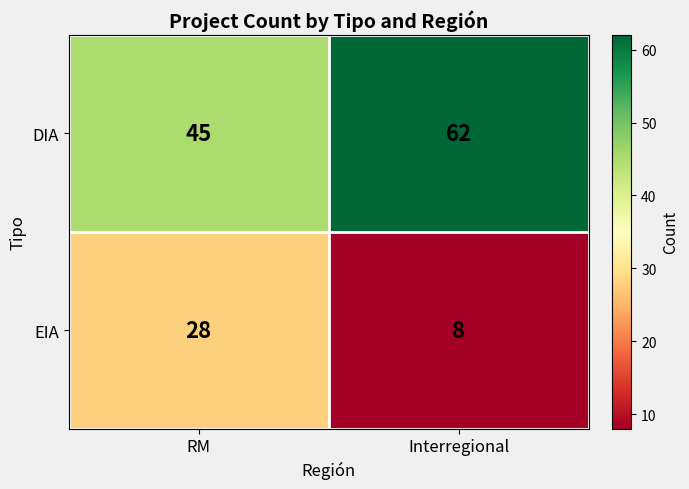

At Interregional, list the series in order from largest to smallest.

DIA, EIA